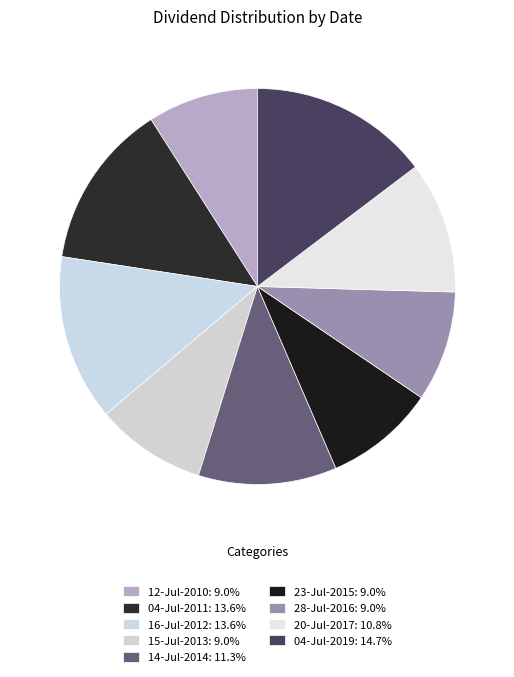

To the nearest percent, what is the difference between the 04-Jul-2011 and 28-Jul-2016 slice percentages?

5%